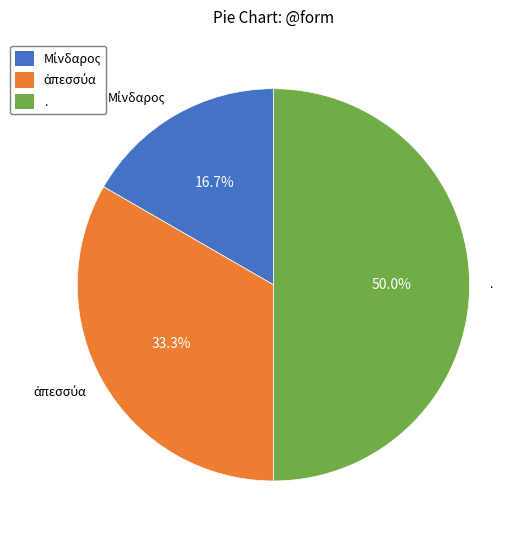

Which category has the biggest portion of the pie?

.